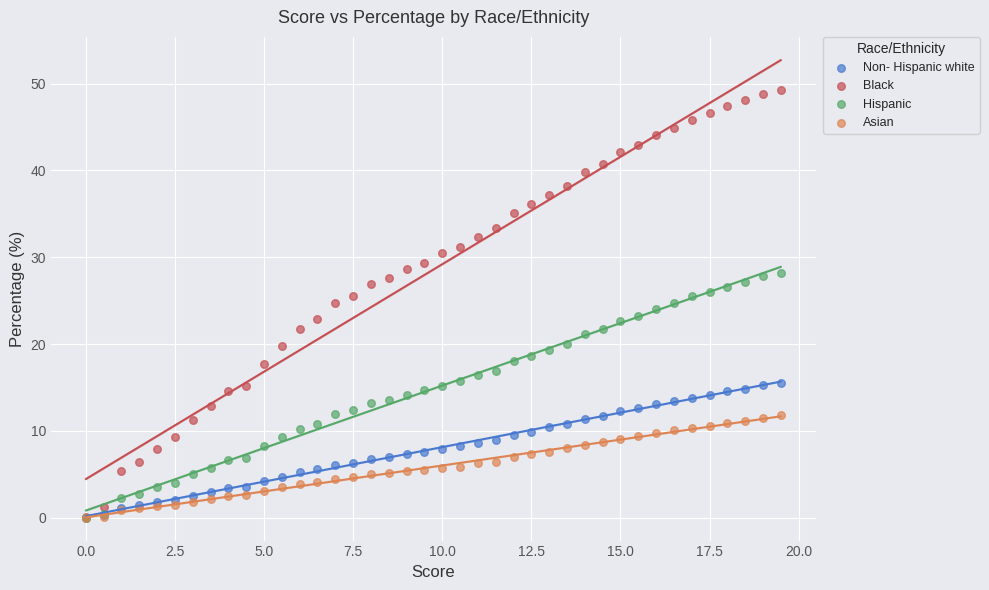

What are all the series names shown in the legend?

Non- Hispanic white, Black, Hispanic, Asian